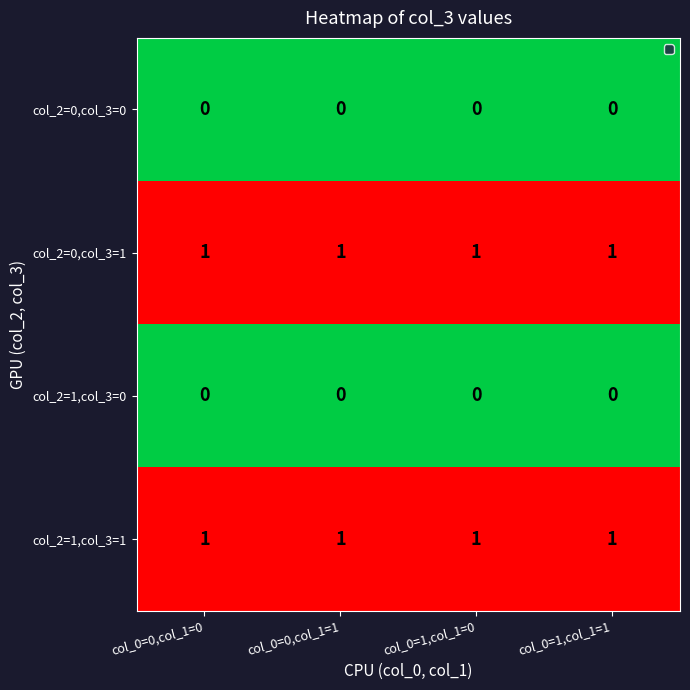

What is the sum of all col_2=0,col_3=1 values?

4